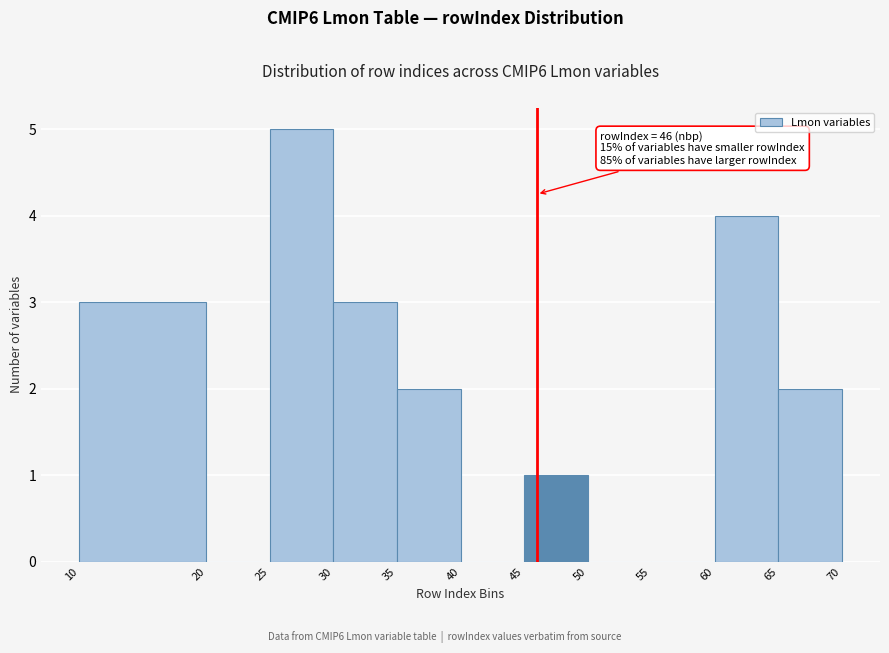

Which range on the x-axis has the tallest bar?

25 to 30